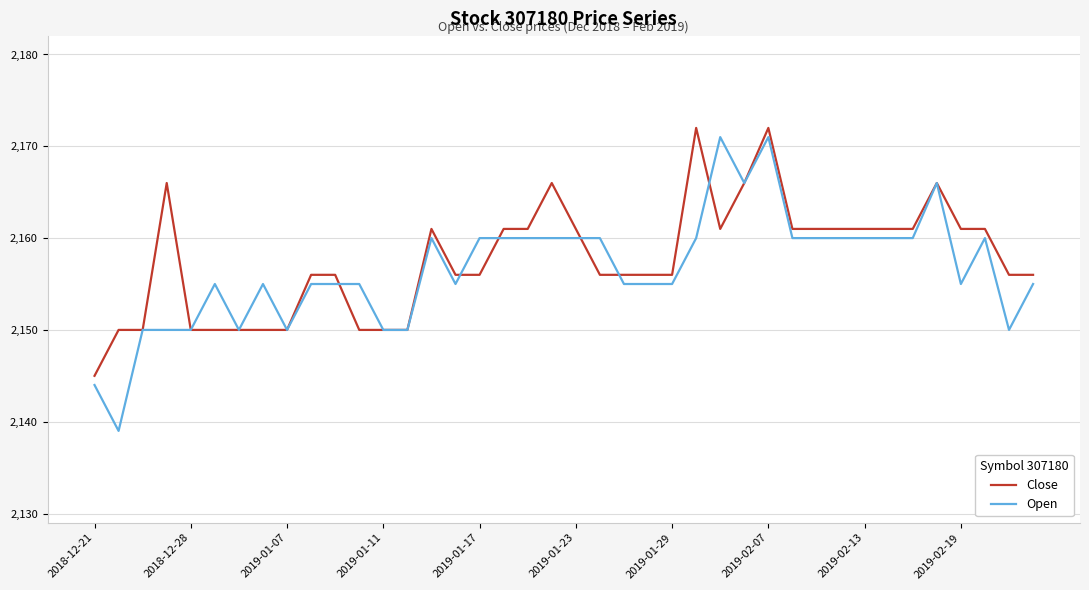

Which series has the largest range (max minus min)?

Open